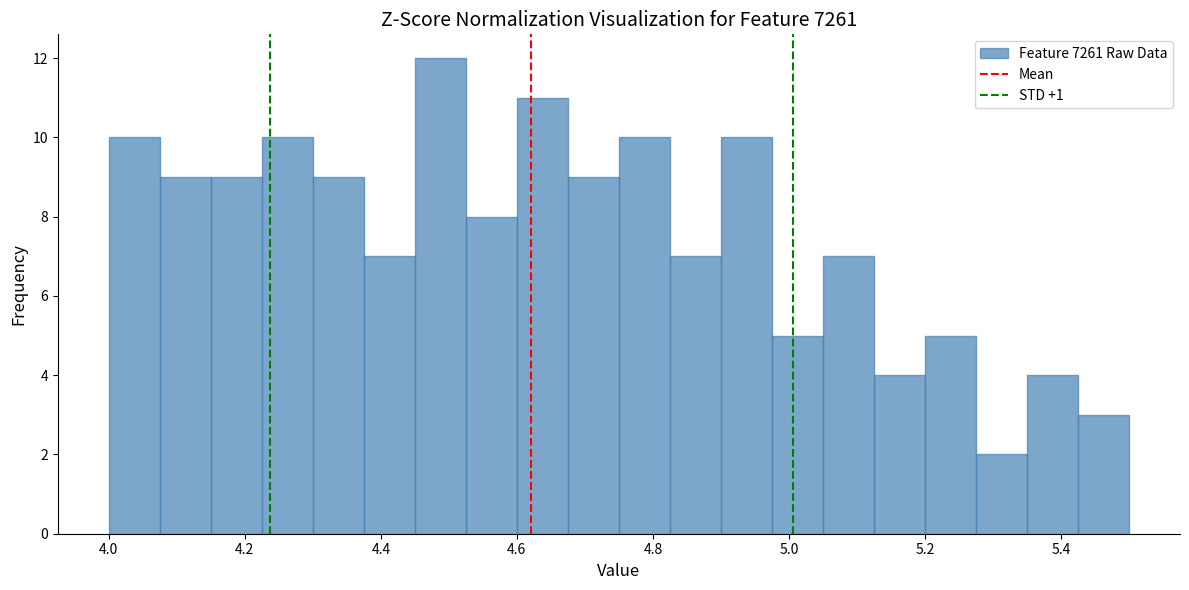

Read against the x-axis, roughly where is the centre of the tallest bar?

4.48